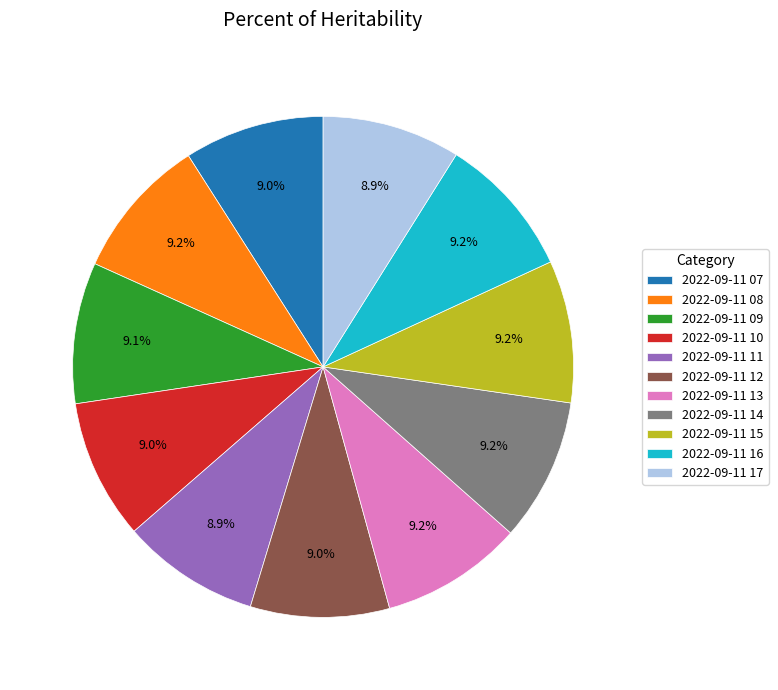

To the nearest percent, what portion does 2022-09-11 11 represent?

9%